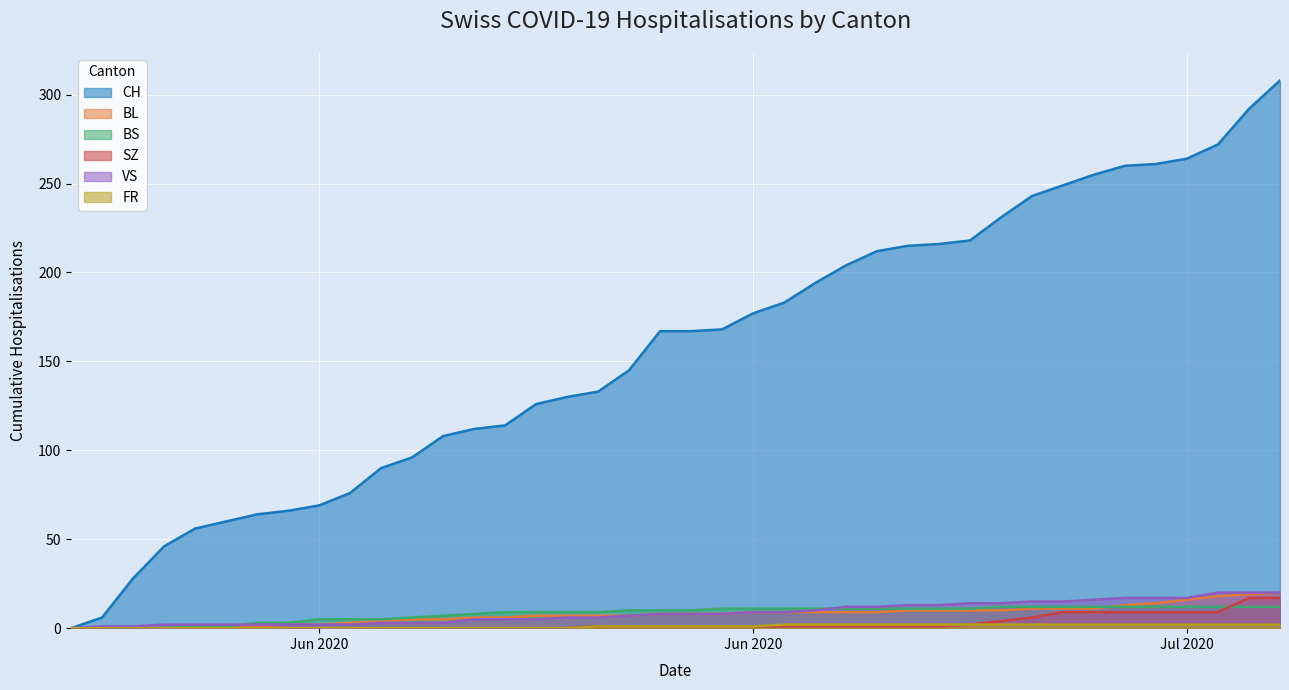

How many values in the BS series are below 10?

18